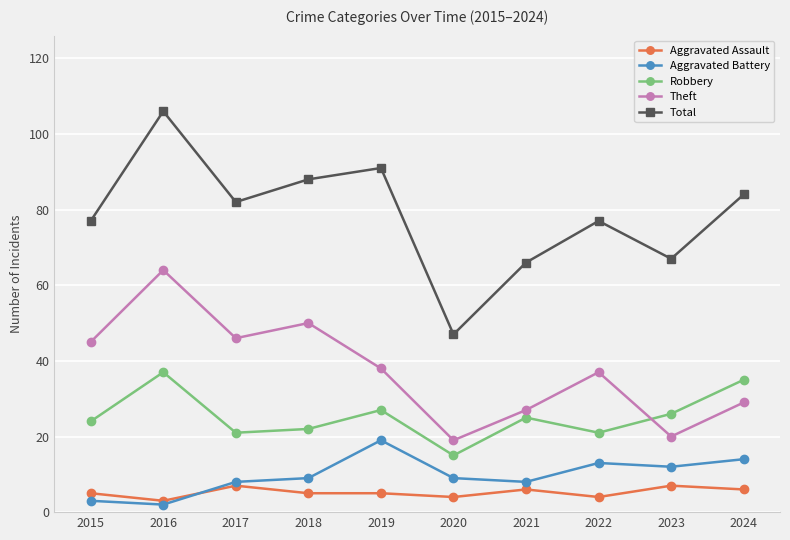

How many data points does each series have?

10